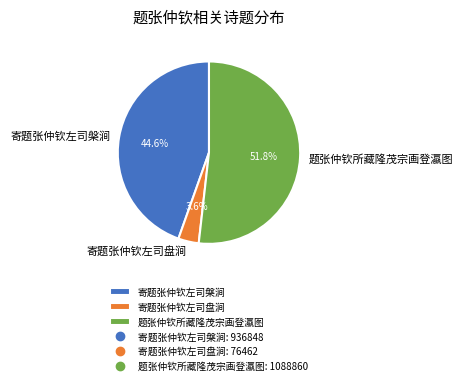

Is it true that 题张仲钦所藏隆茂宗画登瀛图 is 52% of the pie?

True